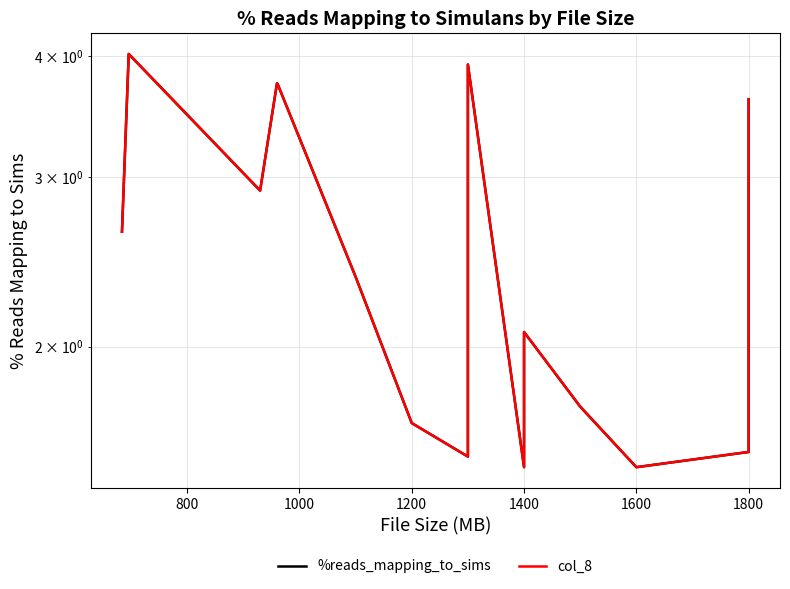

Rank the series by their maximum value, from highest to lowest.

%reads_mapping_to_sims, col_8